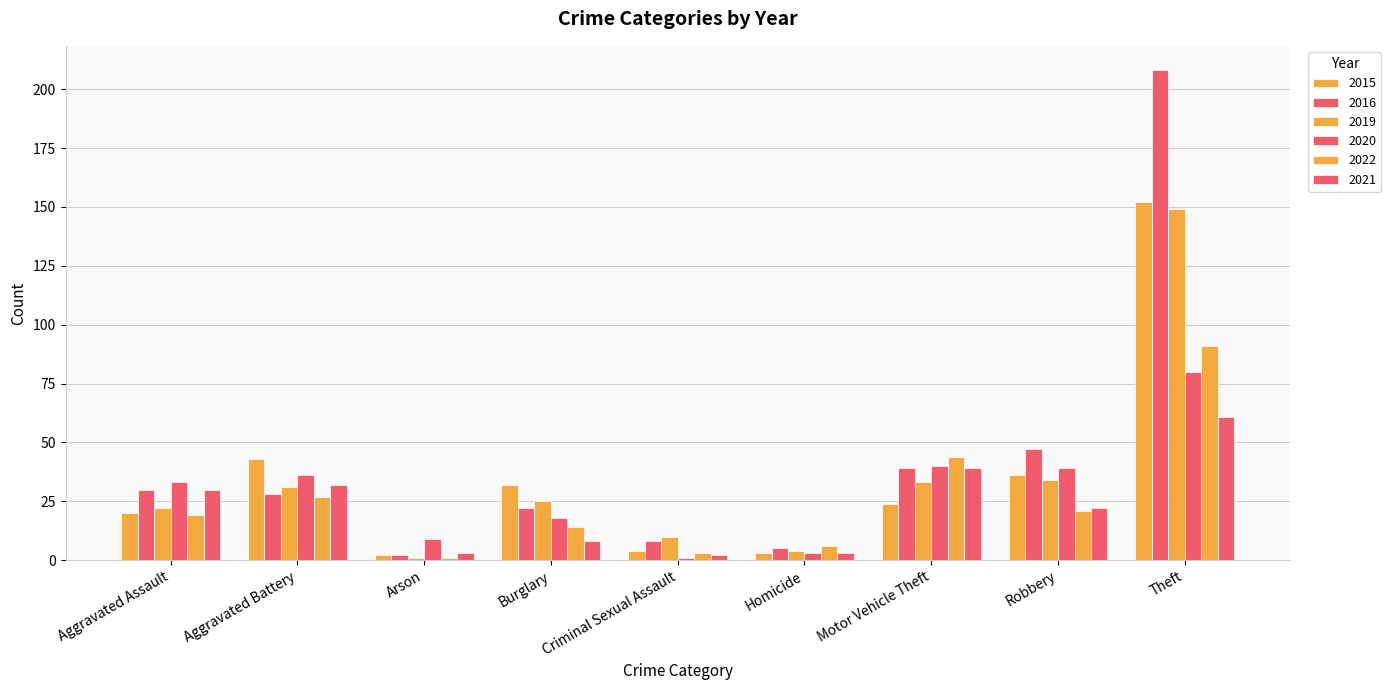

What value does the 2022 series have at Motor Vehicle Theft, to the nearest 5?

45